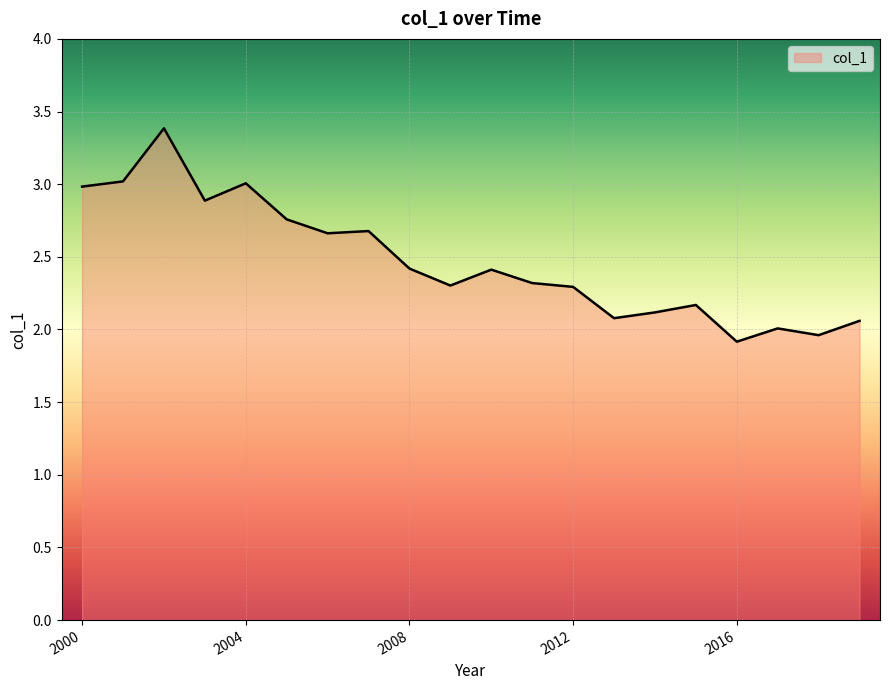

What is the maximum value shown in the chart?

3.4